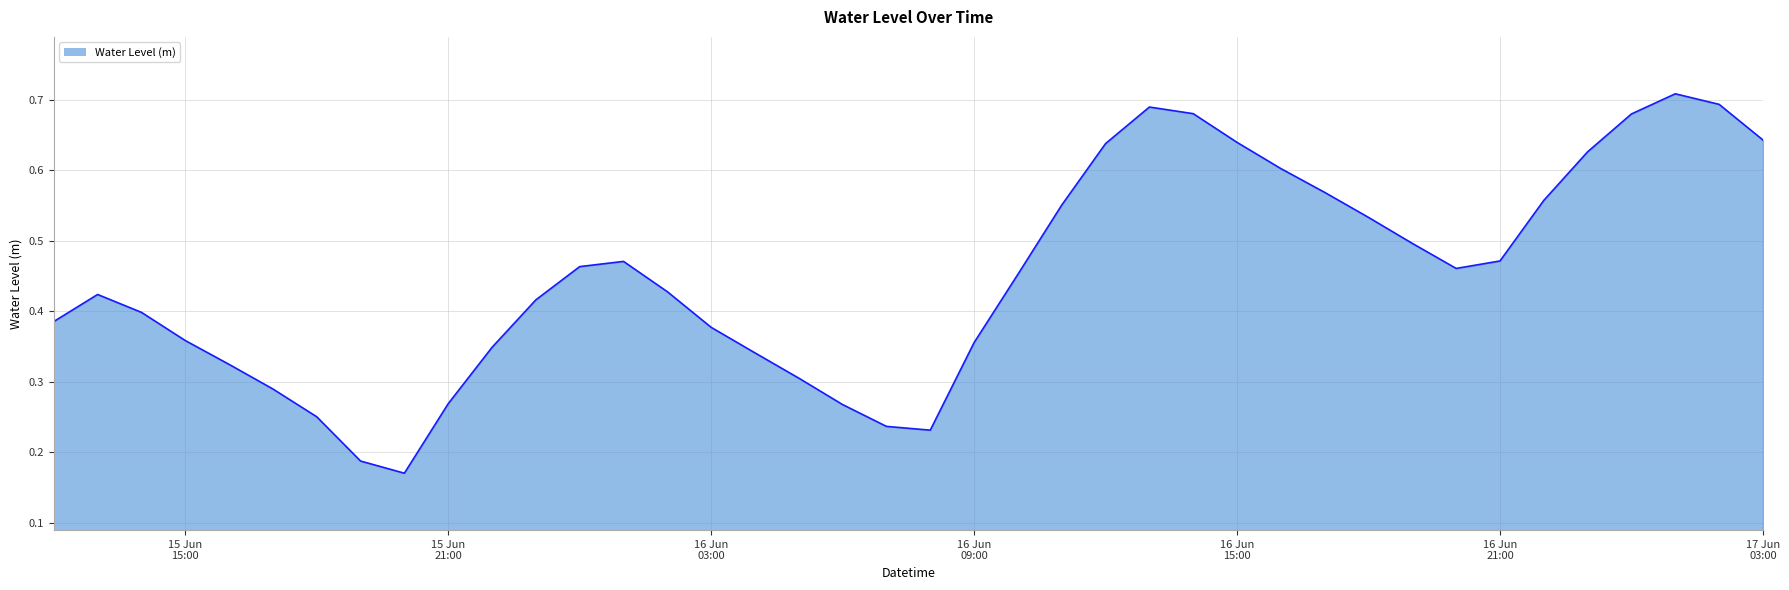

Does the chart display data point markers on the line(s)?

No